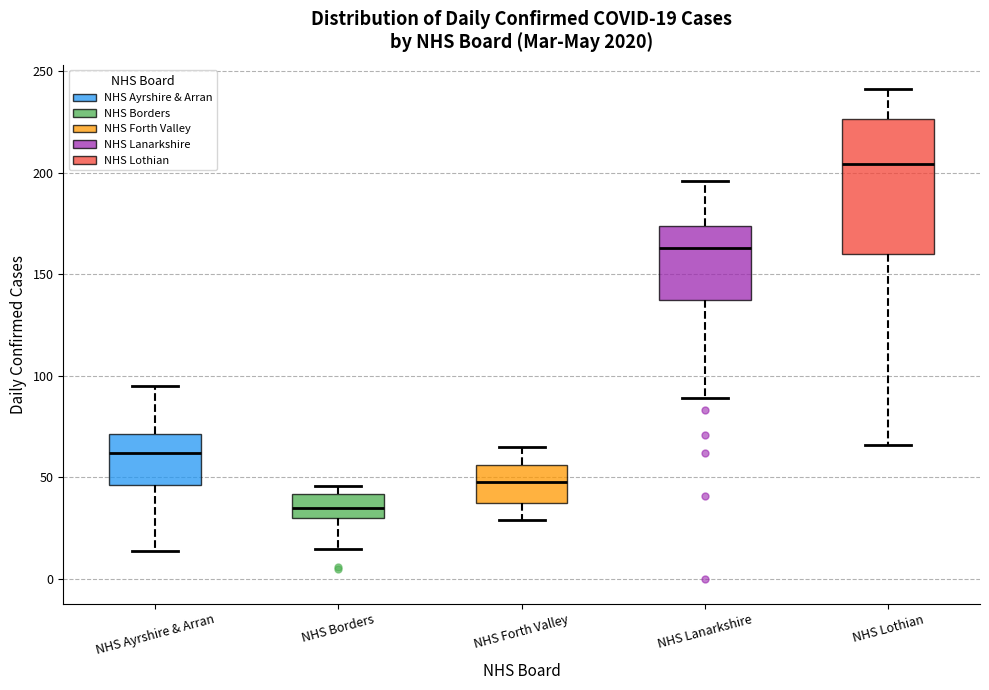

Which box's median line is the highest?

NHS Lothian